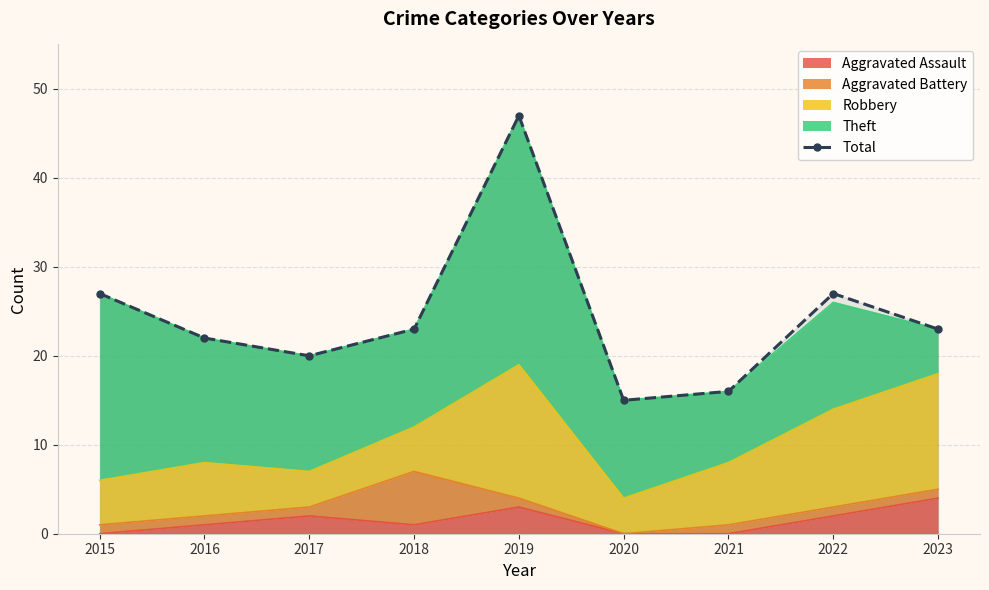

Where is the data nearest to the value 31?

2015